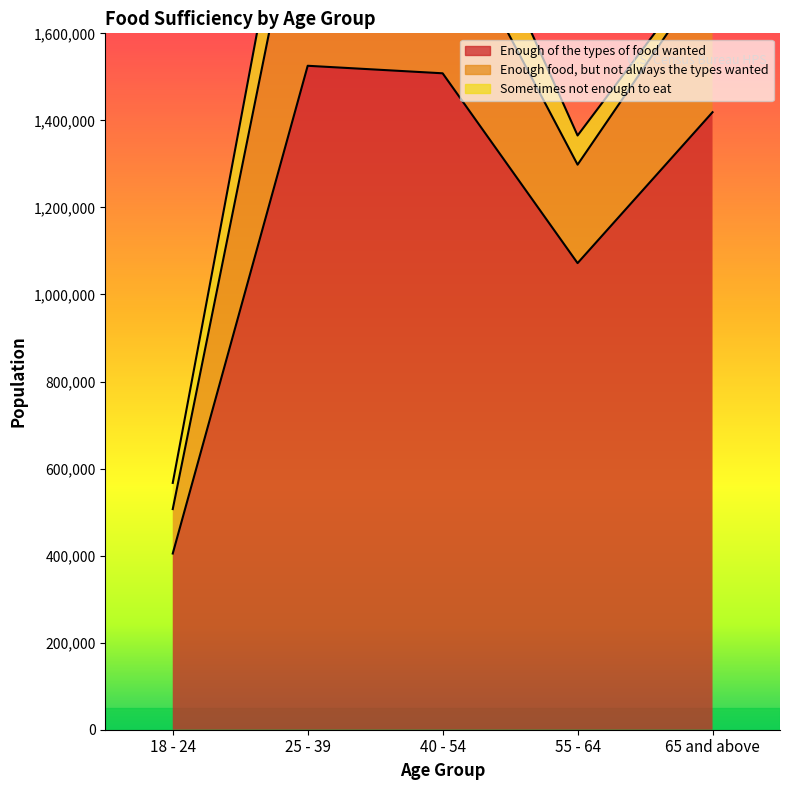

Rank the series by their average value, from highest to lowest.

Enough of the types of food wanted, Enough food, but not always the types wanted, Sometimes not enough to eat